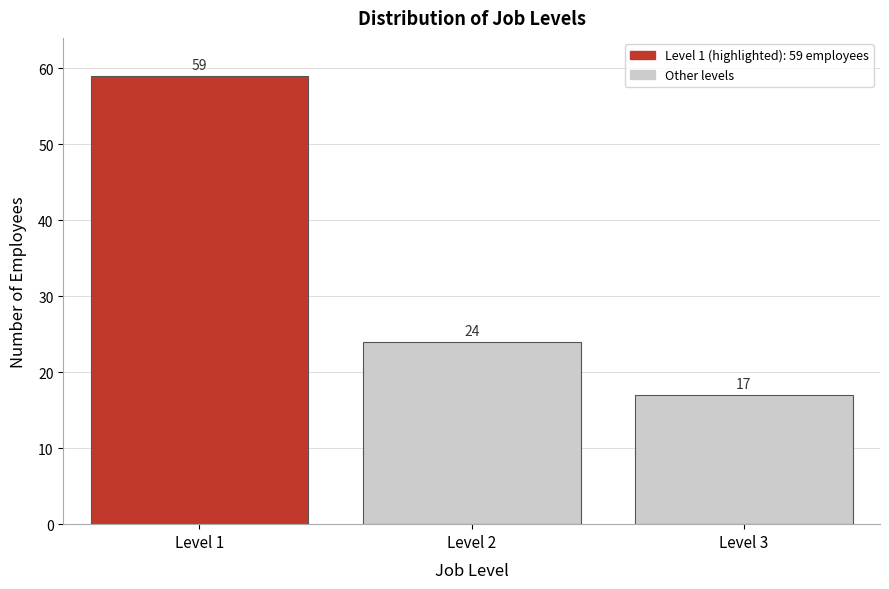

Reading right to left, extract all data points from this chart.

Level 3=17	Level 2=24	Level 1=59